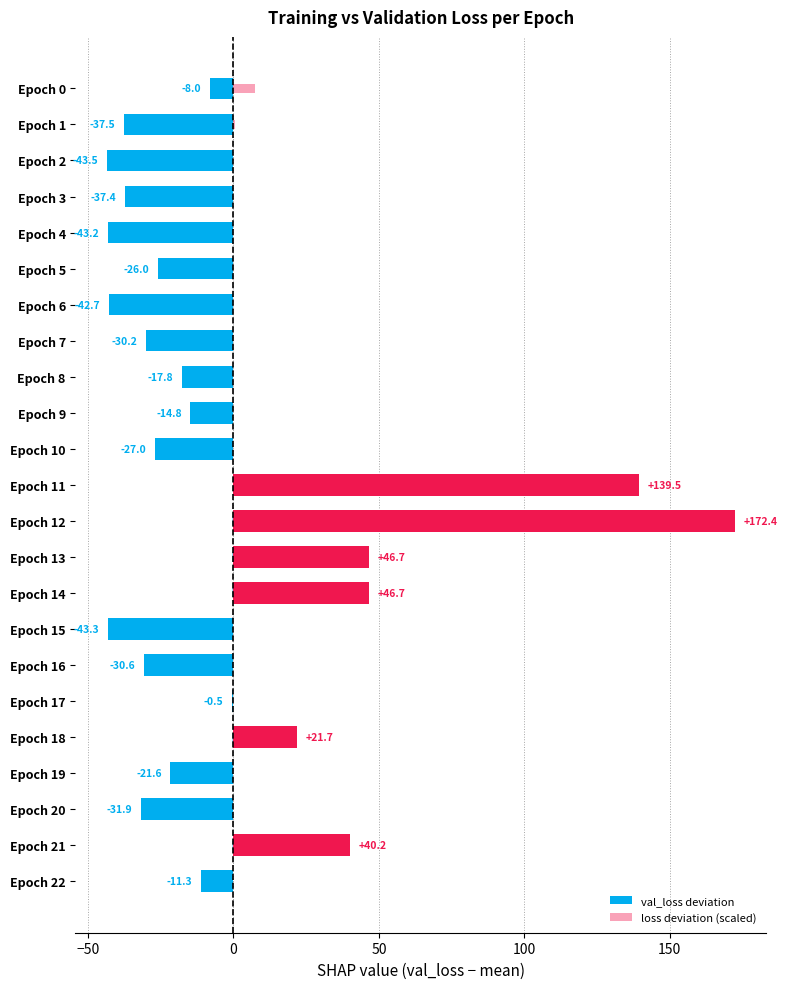

What is the total value across all series at Epoch 14?

46.2